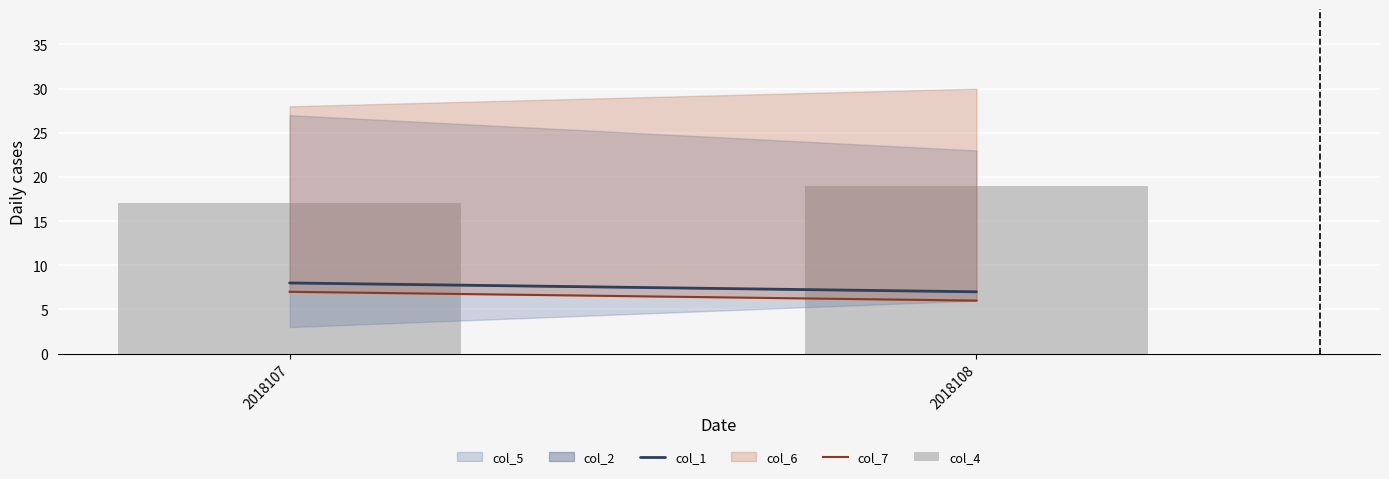

Between 2018107 and 2018108, which is larger?

2018108